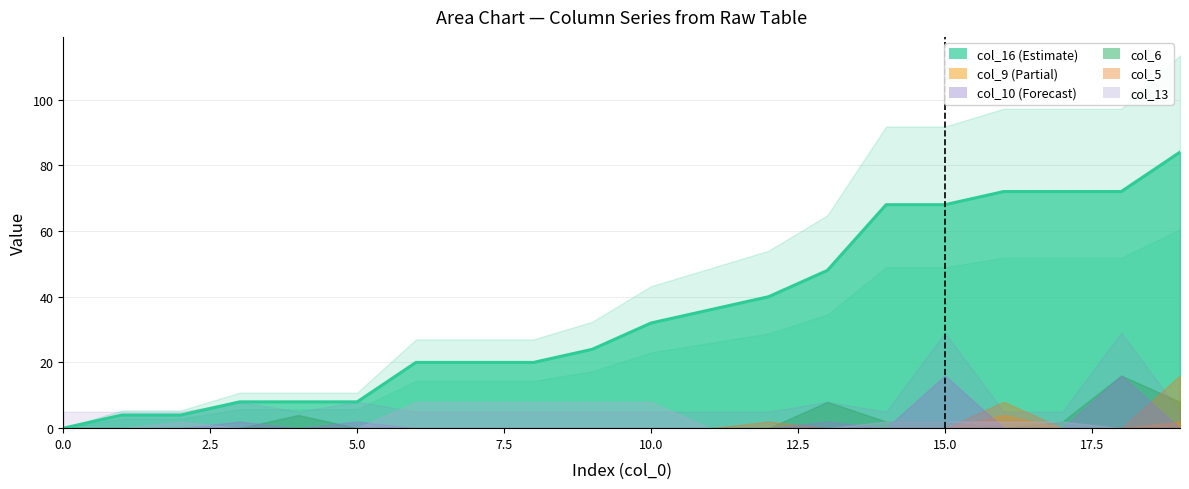

What is the difference between the maximum and minimum values in the col_6 series?

16